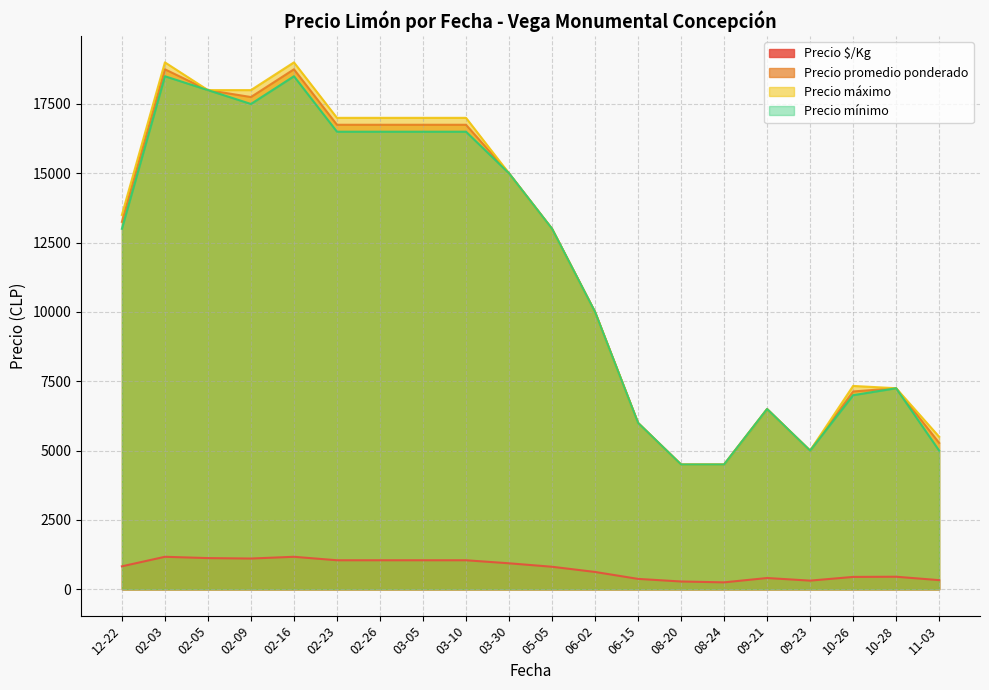

What is the difference between the highest and lowest values at 06-02?

9375.0